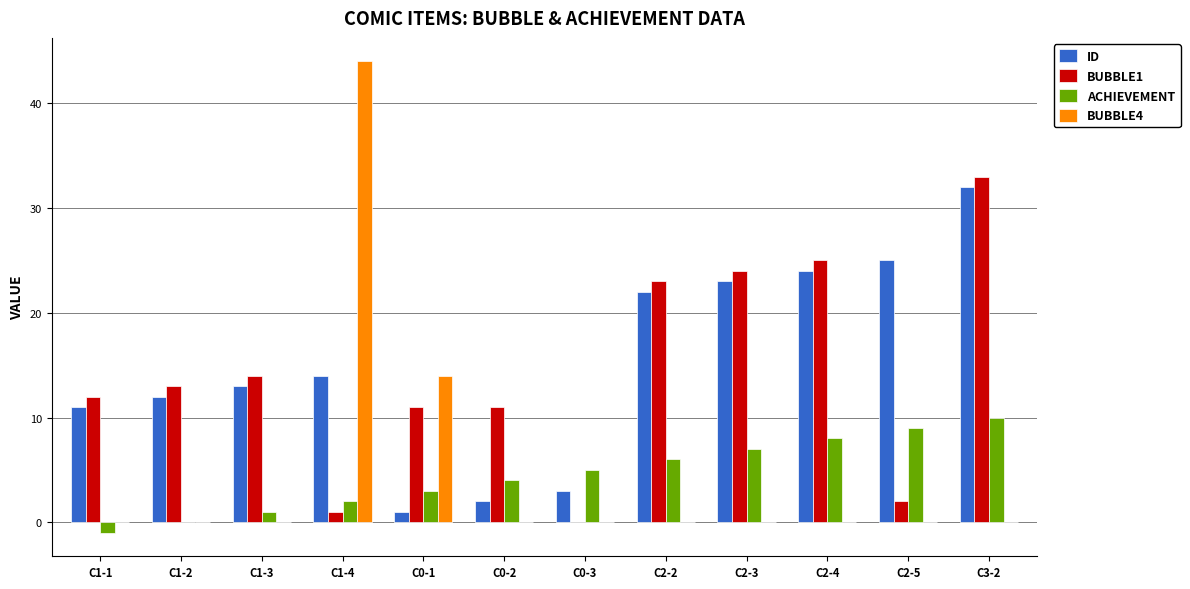

How many categories are shown in the chart?

12